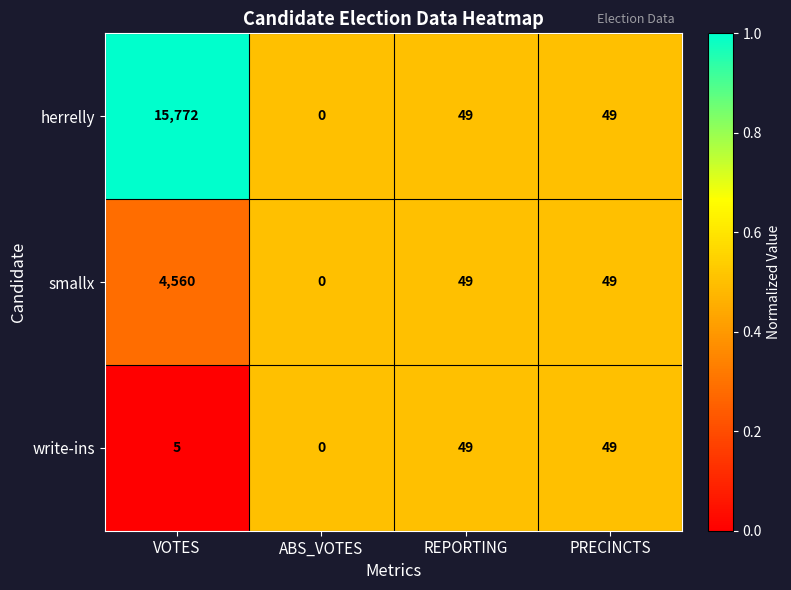

Reading left to right, extract all data points from this chart.

herrelly: 15772	0	49	49
smallx: 4560	0	49	49
write-ins: 5	0	49	49